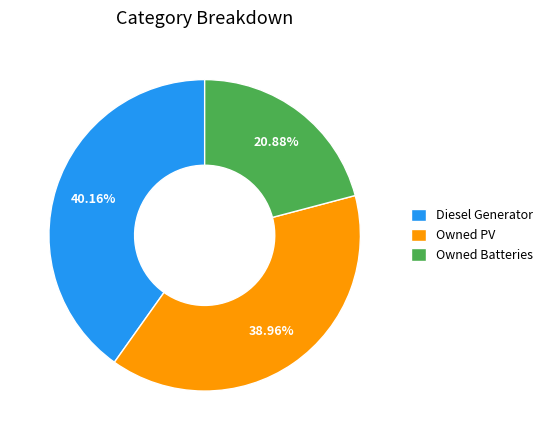

Does Diesel Generator account for over 50% of the chart?

No